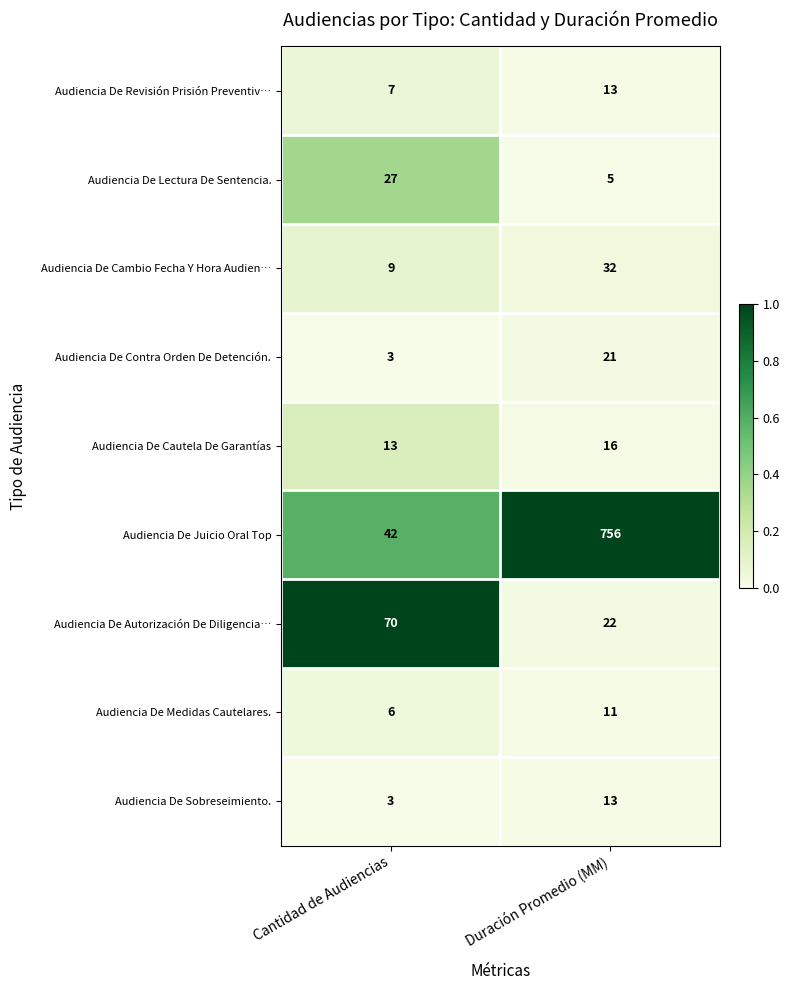

What is the spread (max minus min) of values at Cantidad de Audiencias?

67